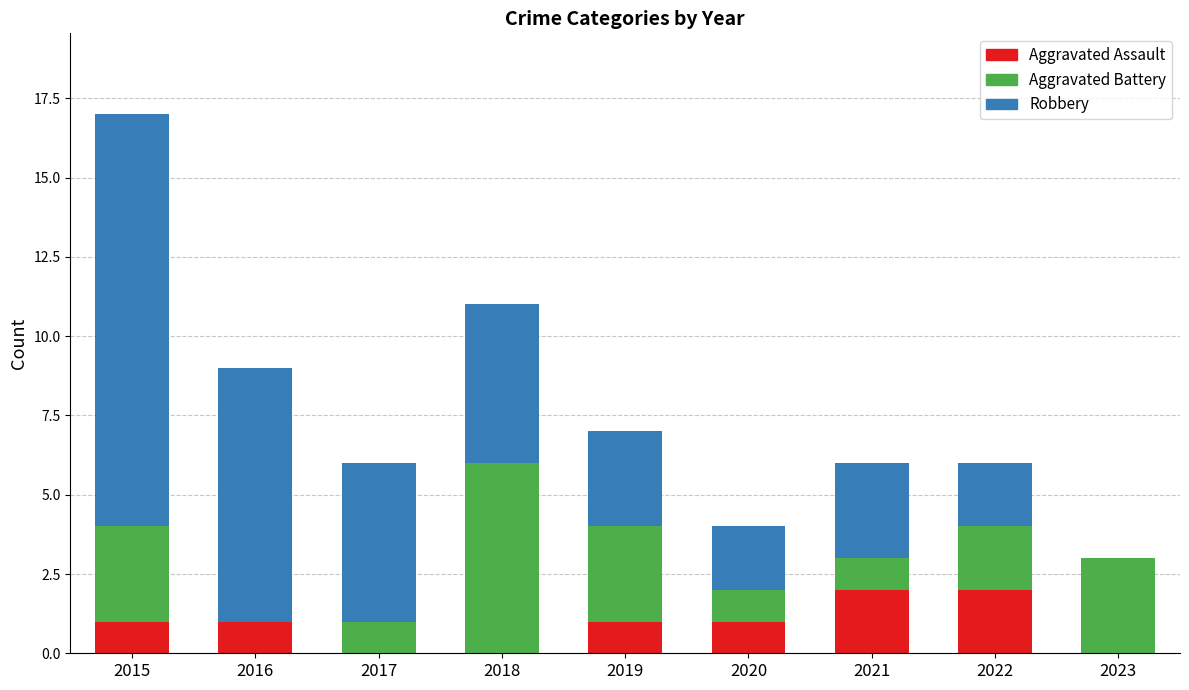

The Aggravated Assault series shows 2 at 2022. True or false?

True